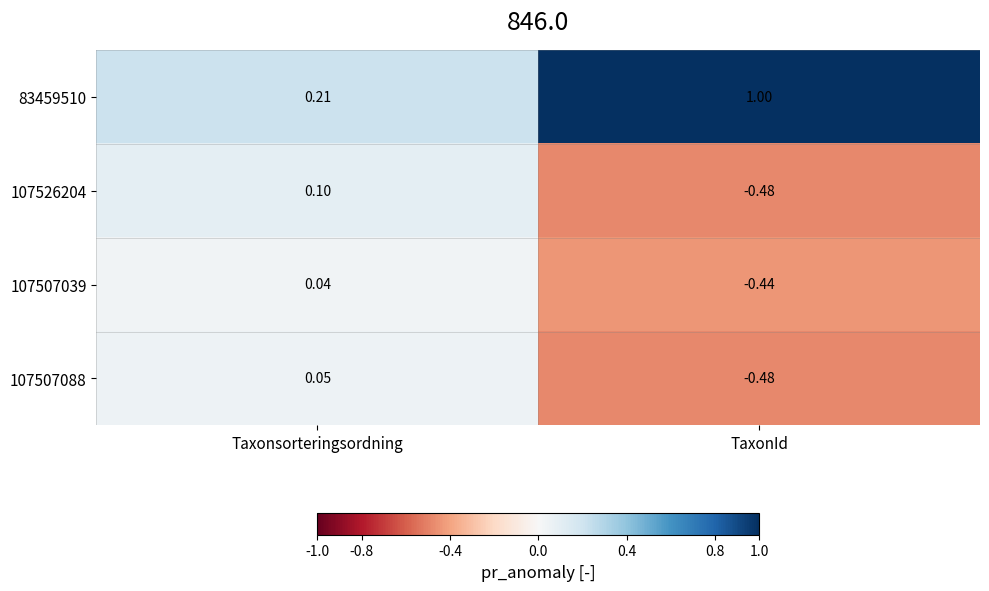

Which category has the lowest value across all series?

TaxonId